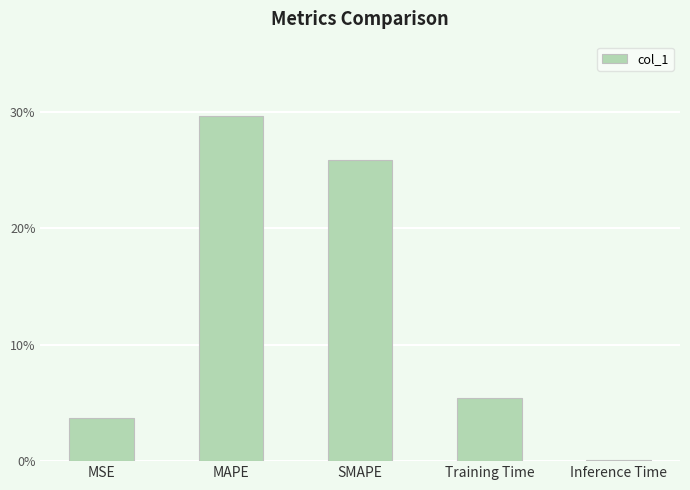

Where is the data nearest to the value 0?

Inference Time